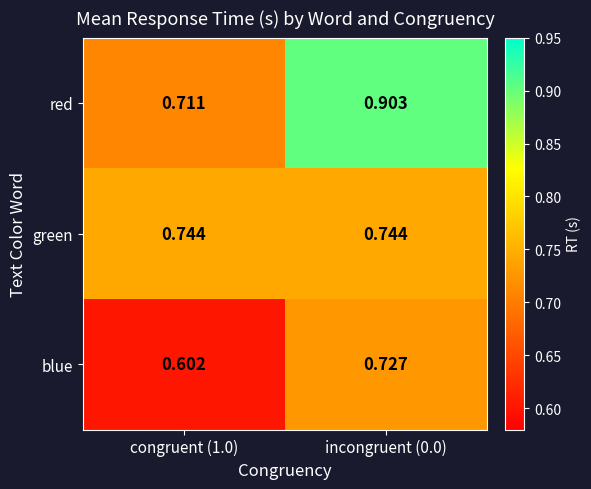

Is the value of green at congruent (1.0) greater than the value of blue at incongruent (0.0)?

Yes